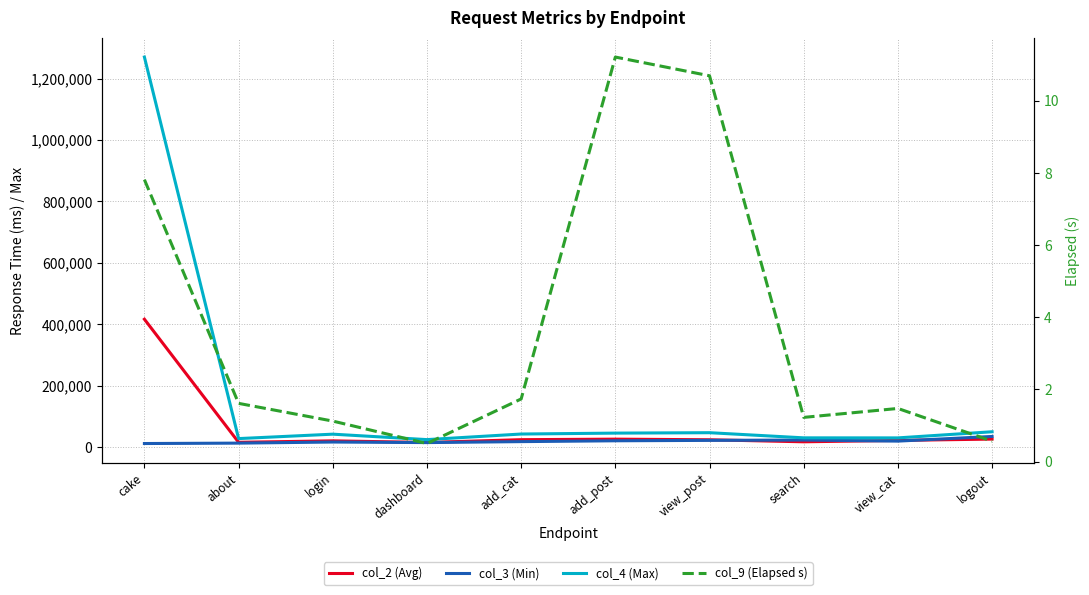

What is the highest value of the col_9 (Elapsed s) series?

11.2